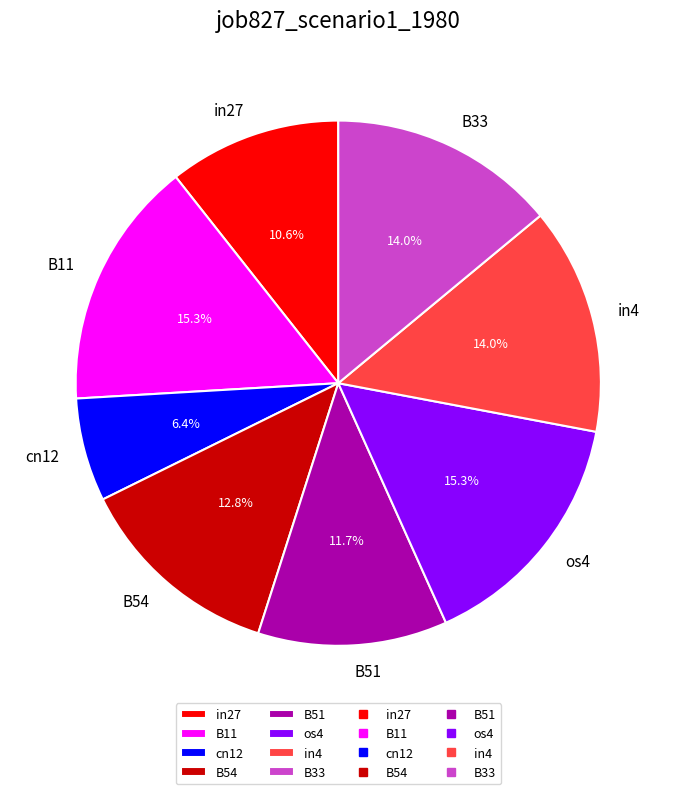

How many slices are in this pie chart?

8